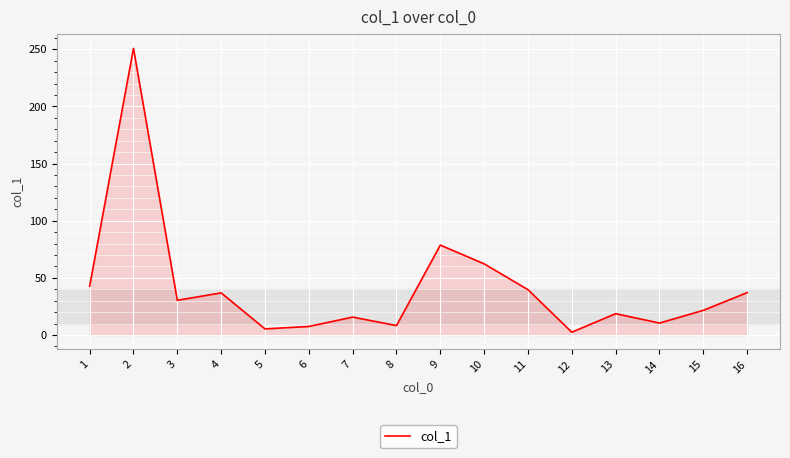

The value at 3 is 52.3. True or false?

False